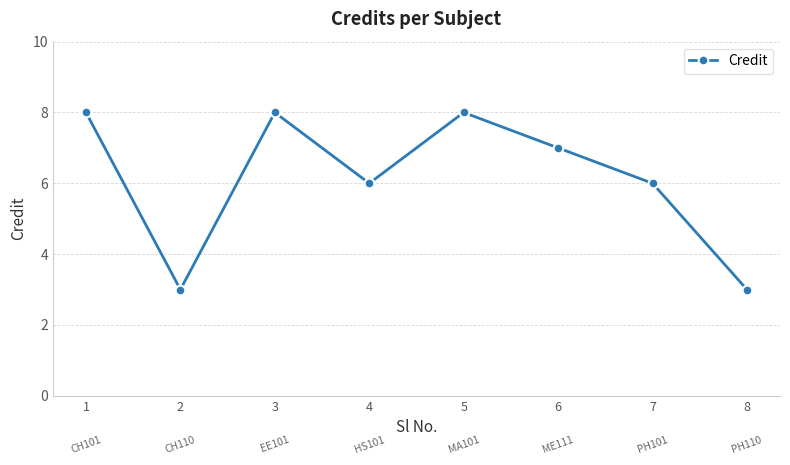

Is this an area chart (filled region under the line)?

No